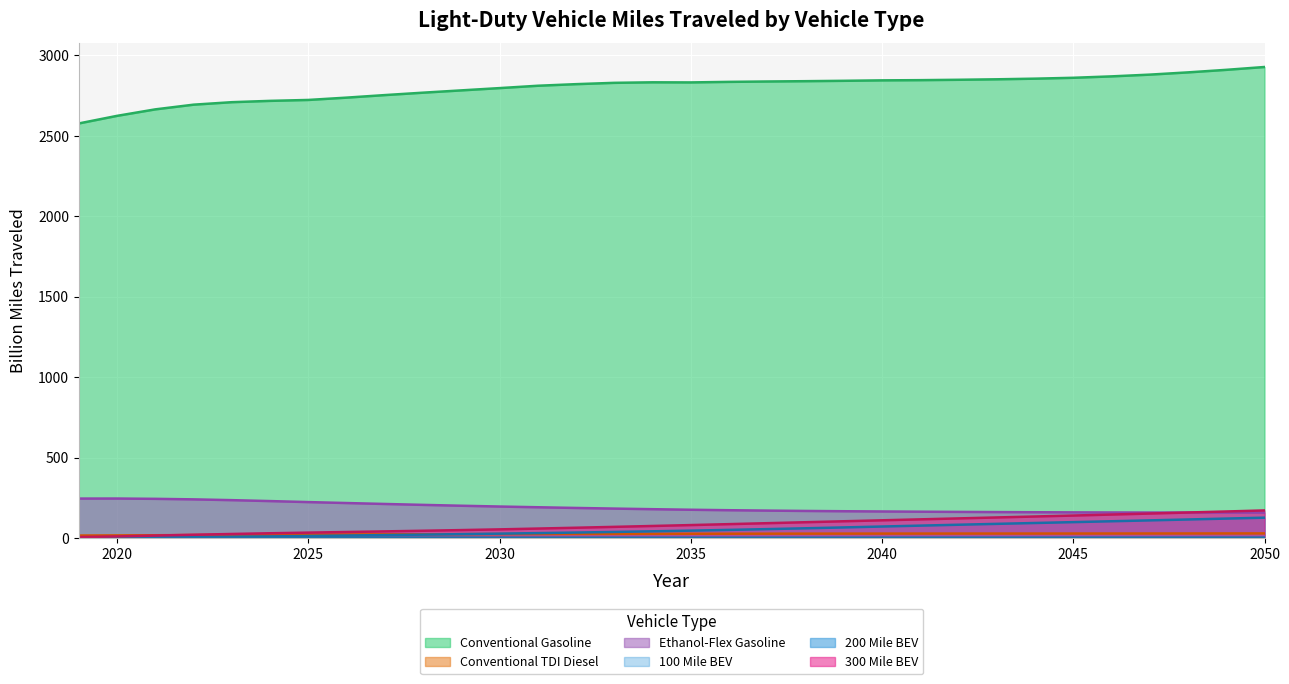

Rank the series by their maximum value, from lowest to highest.

100 Mile BEV, Conventional TDI Diesel, 200 Mile BEV, 300 Mile BEV, Ethanol-Flex Gasoline, Conventional Gasoline